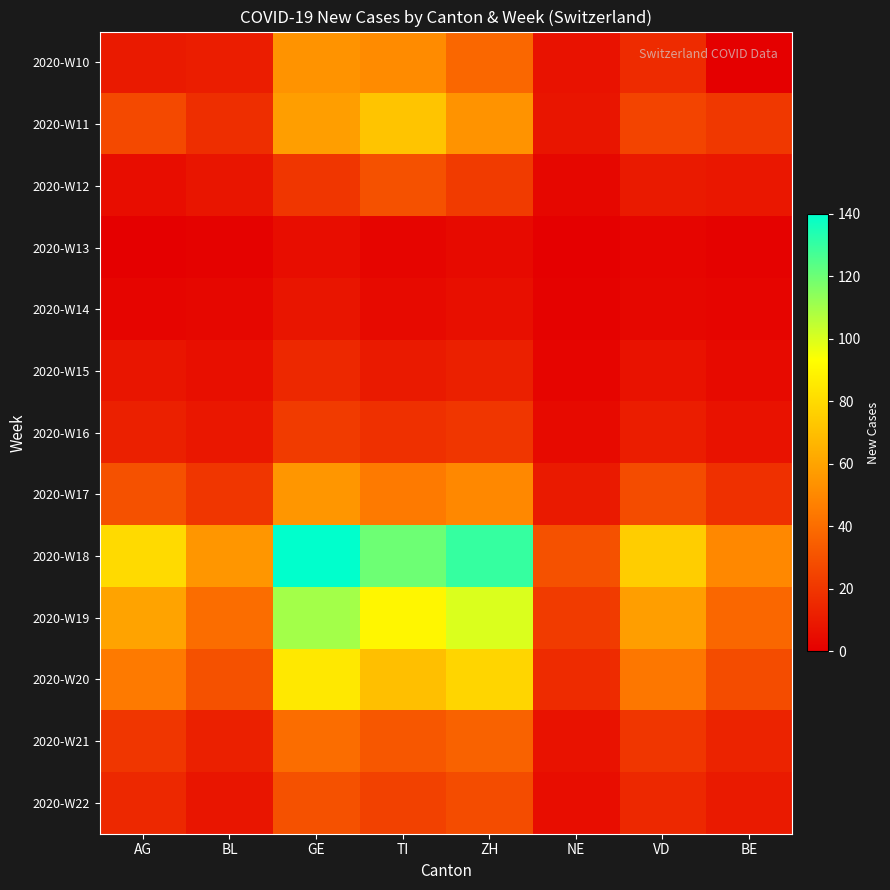

Which series has the largest total across all categories?

2020-W18